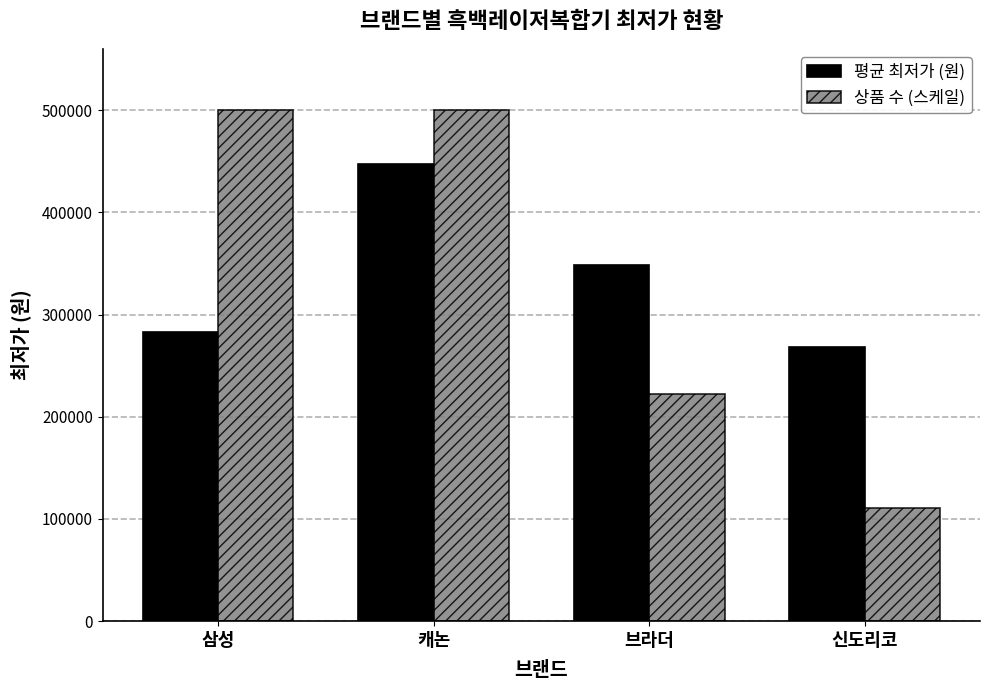

What is the difference between the second highest and minimum values in the 평균 최저가 (원) series?

79885.0